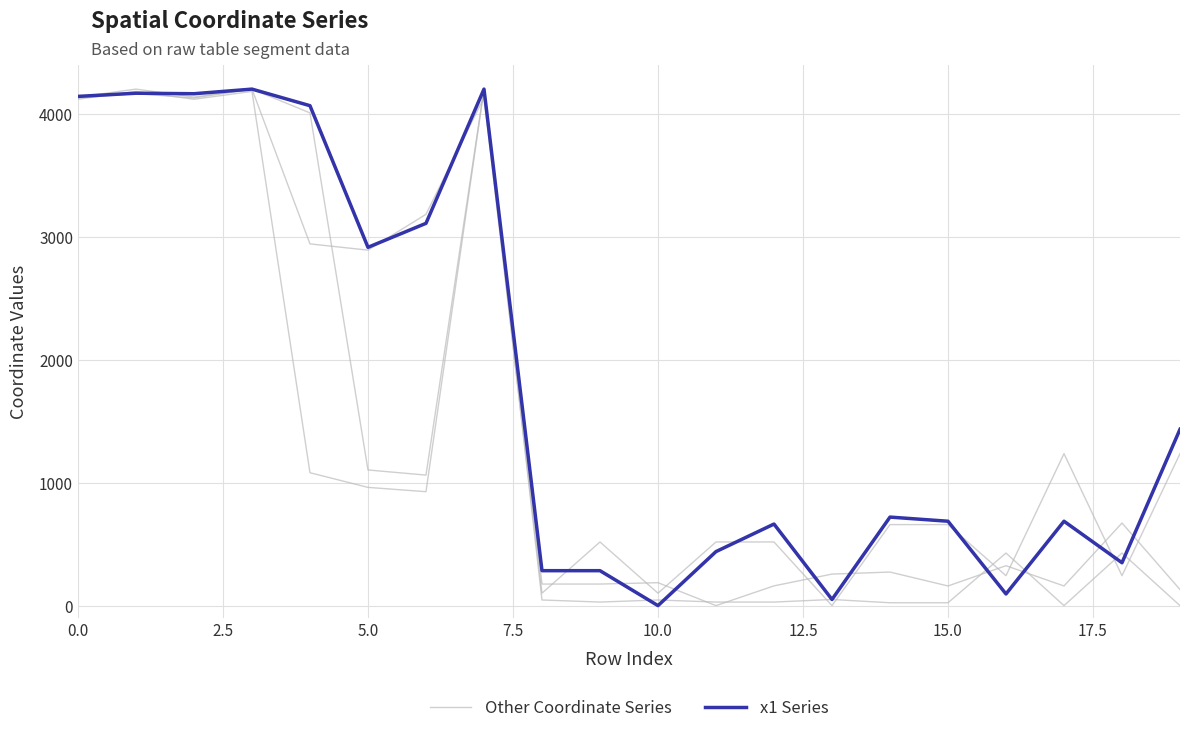

What position from the left is 13?

14